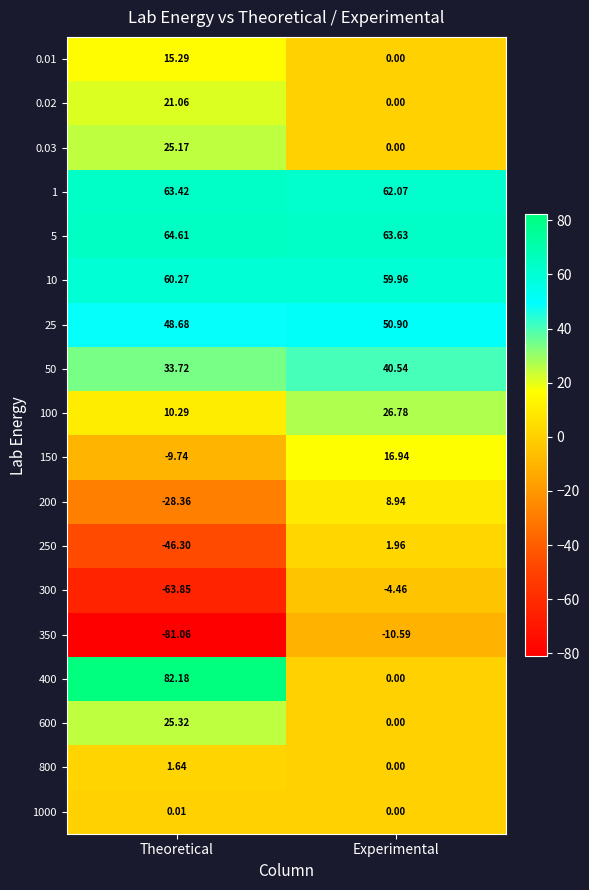

List the labels in order of 0.03 value, smallest first.

Experimental, Theoretical